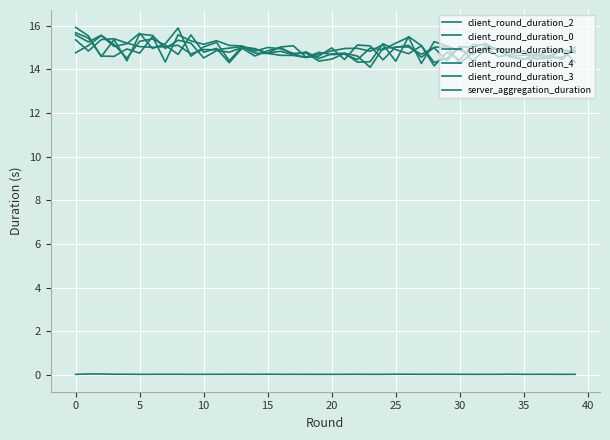

What is the label of the 34th point from the left?

33